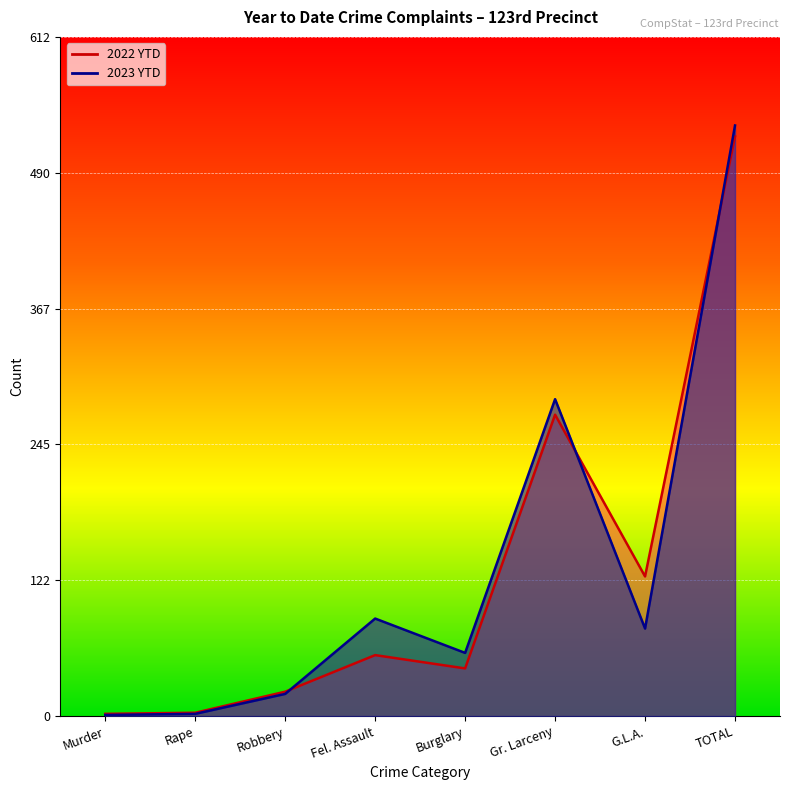

After their last crossing, which series has the higher values: 2022 YTD or 2023 YTD?

2023 YTD